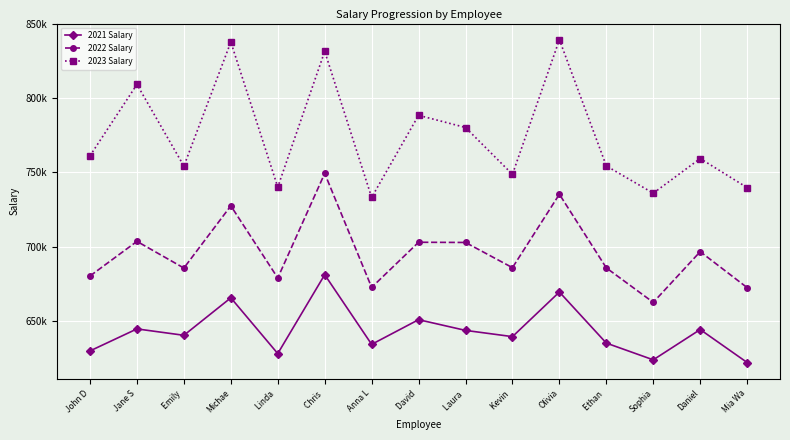

The 2021 Salary series shows 665700 at Michae. True or false?

True